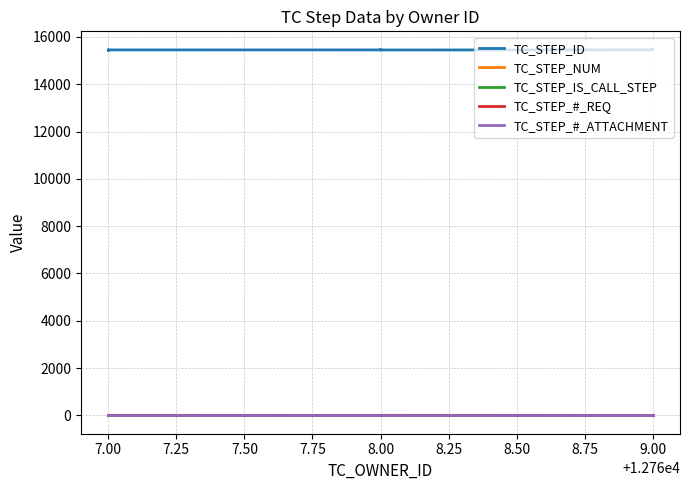

What are all the series names shown in the legend?

TC_STEP_ID, TC_STEP_NUM, TC_STEP_IS_CALL_STEP, TC_STEP_#_REQ, TC_STEP_#_ATTACHMENT